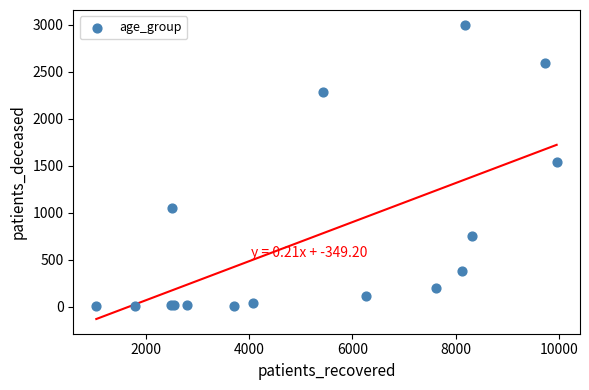

What Y value in the scatter plot is closest to 1502?

1538